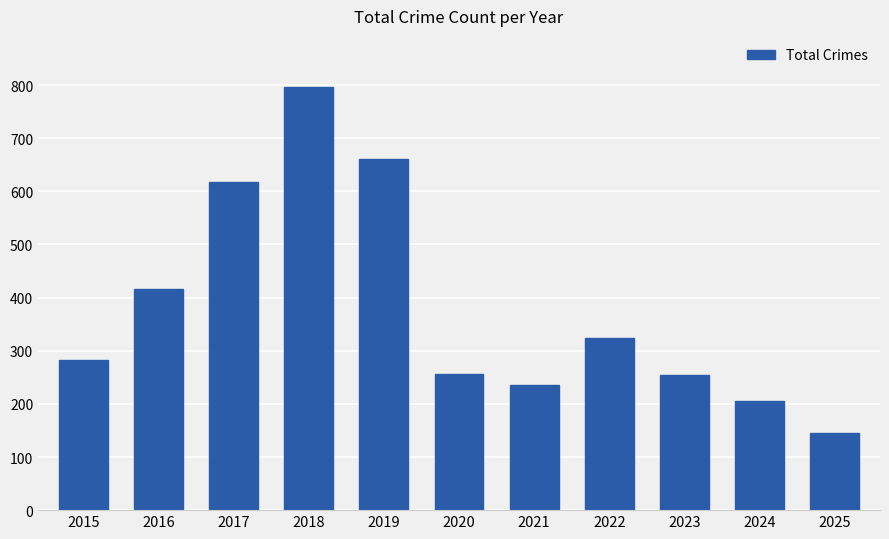

What is the minimum value shown in the chart?

145